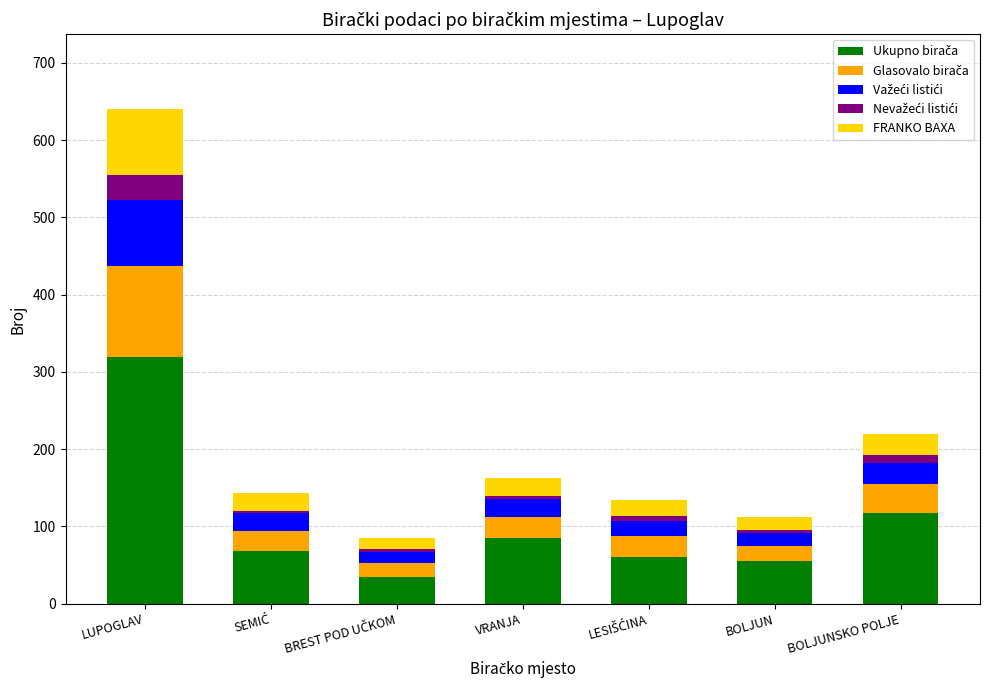

At which category is the sum across all series the highest?

LUPOGLAV